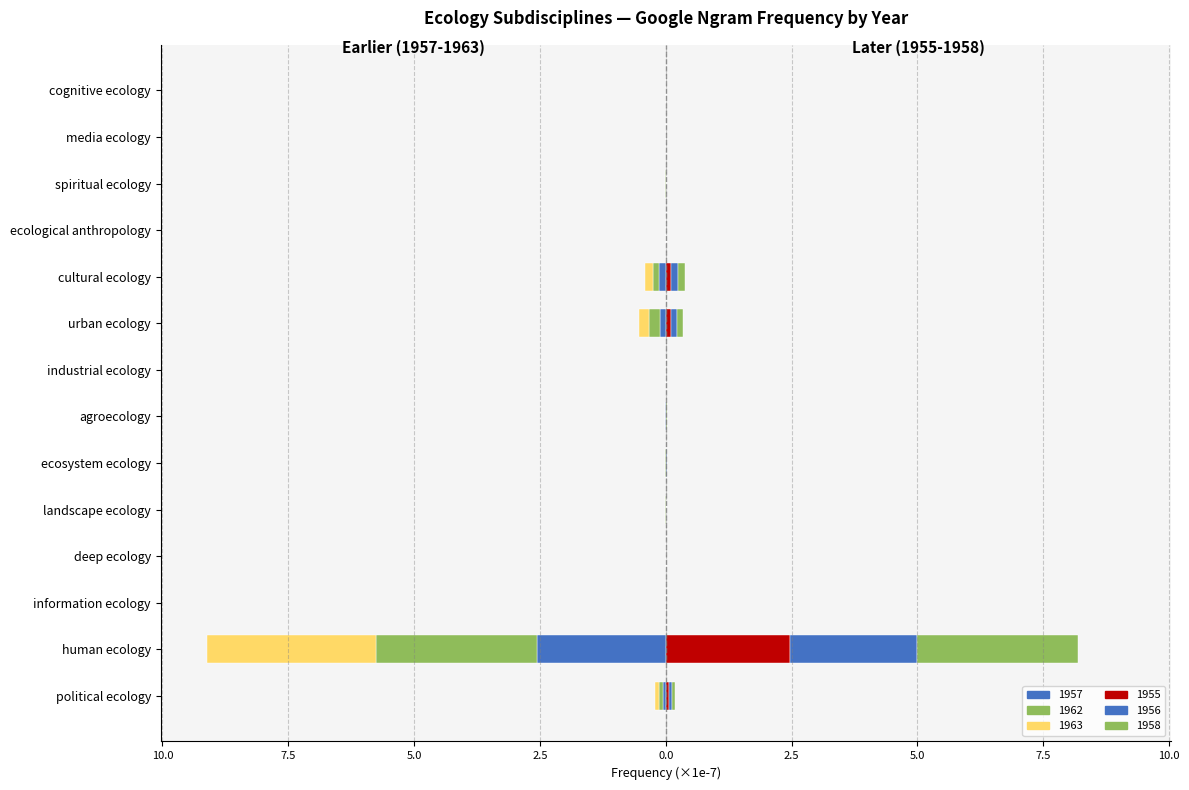

How many groups of bars are there?

14